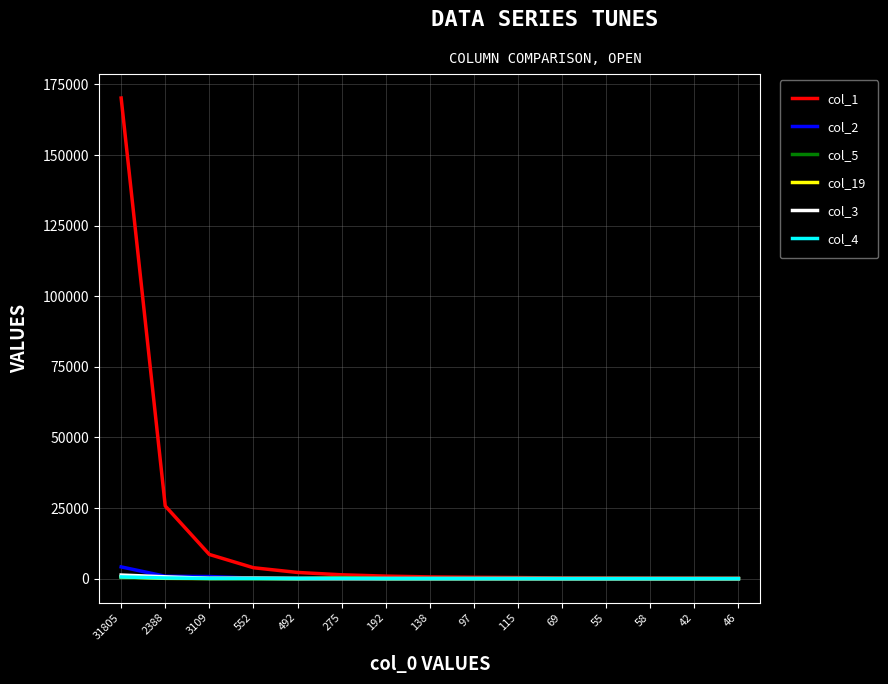

What is the greatest value displayed?

170182